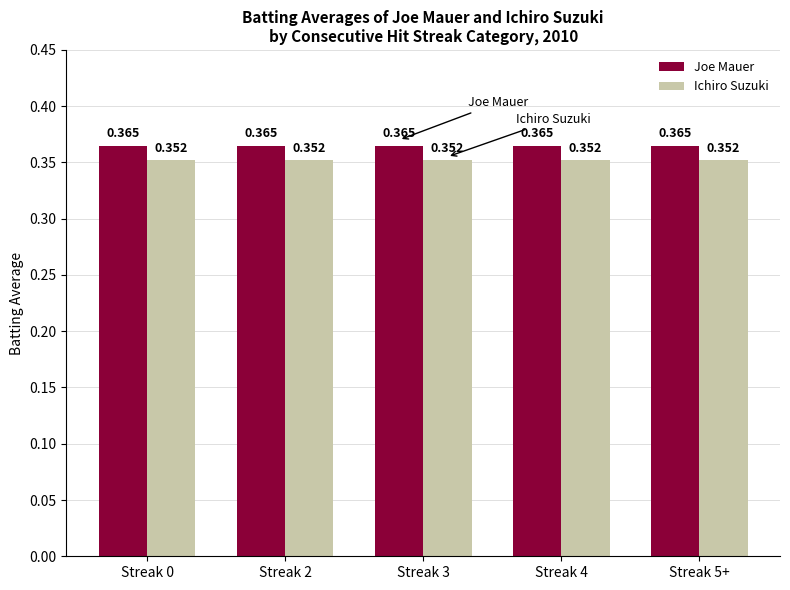

List the series in order of their overall mean, lowest first.

Ichiro Suzuki, Joe Mauer